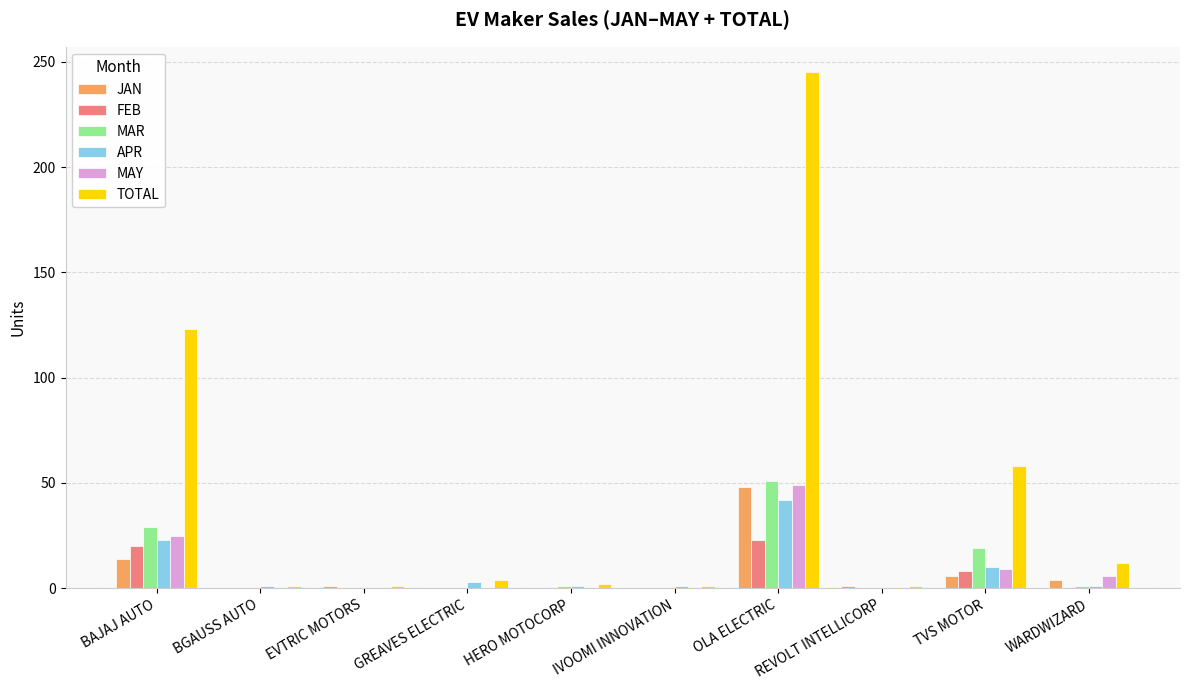

What is the highest value of the MAY series?

49